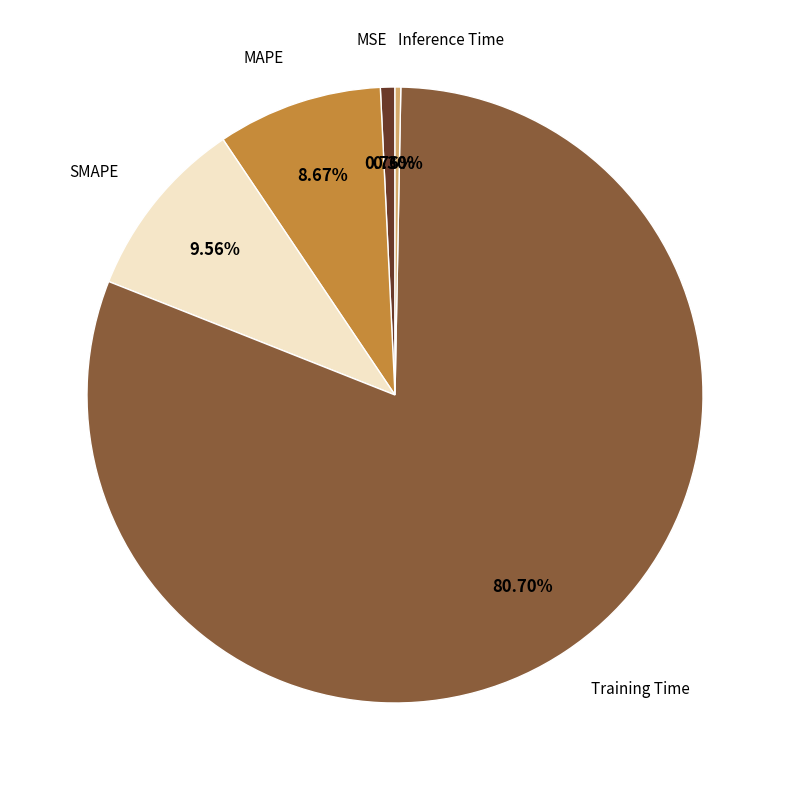

How many slices are in this pie chart?

5